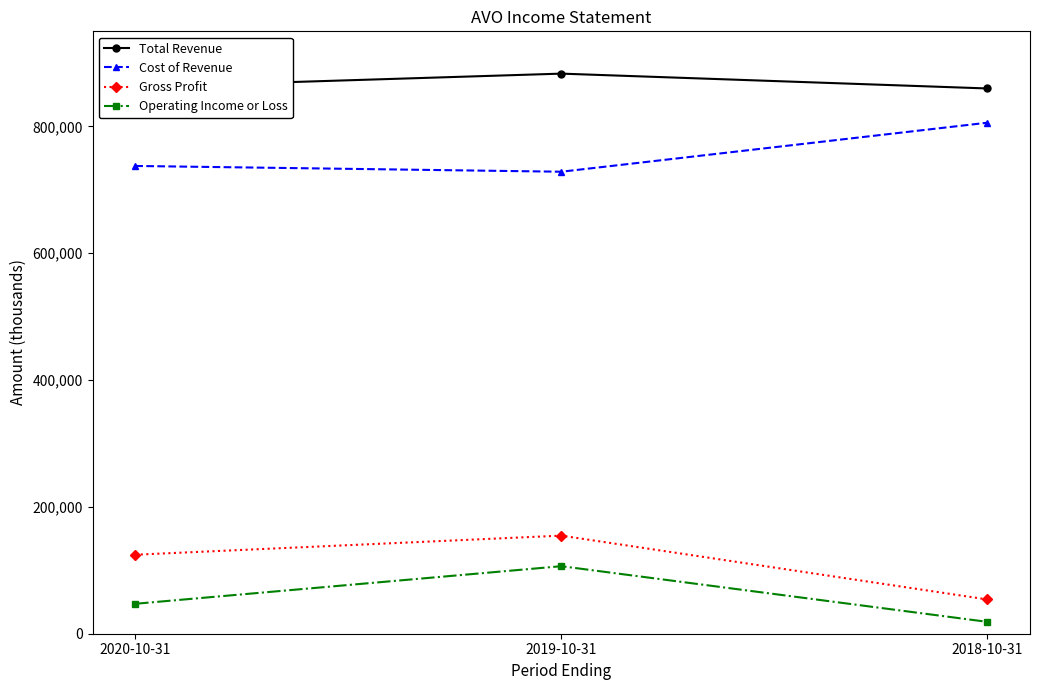

List the series in order of their peak value, highest first.

Total Revenue, Cost of Revenue, Gross Profit, Operating Income or Loss